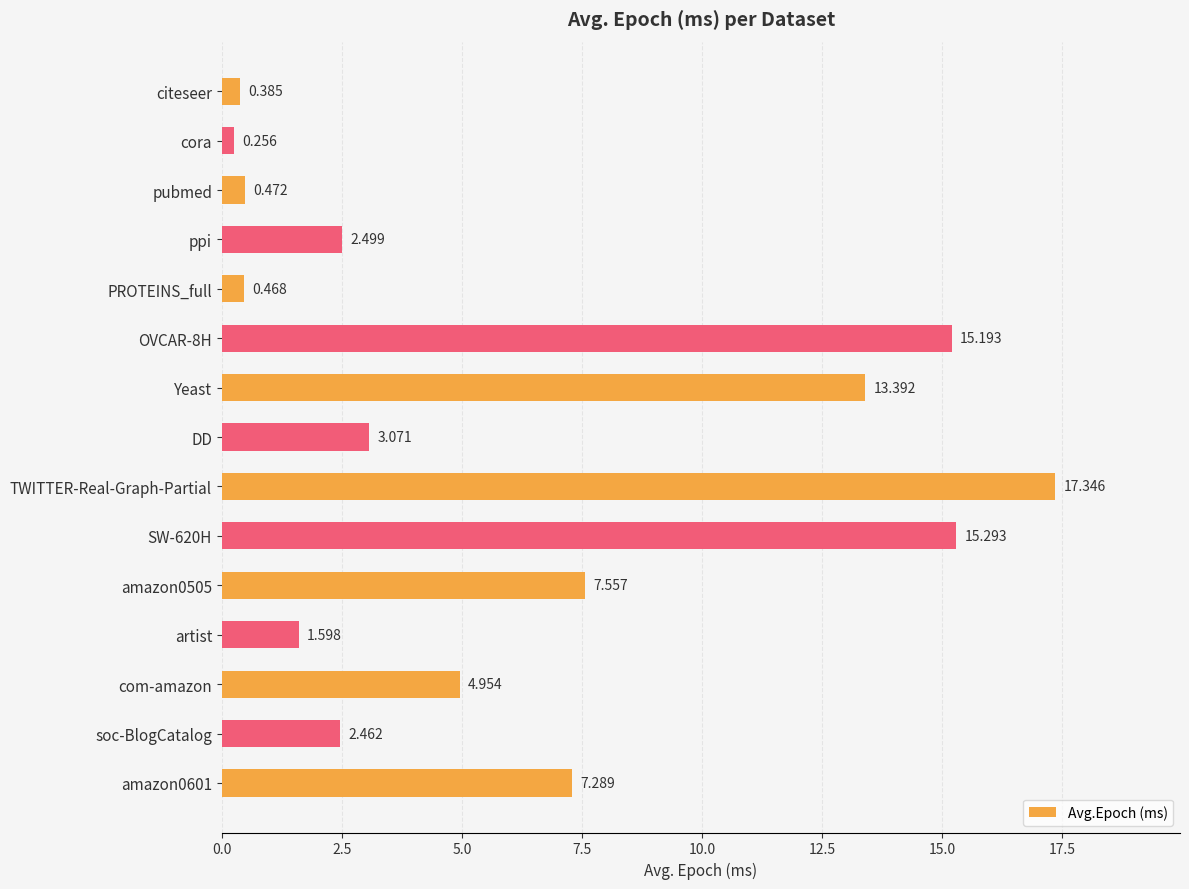

Which has a higher value, citeseer or com-amazon?

com-amazon